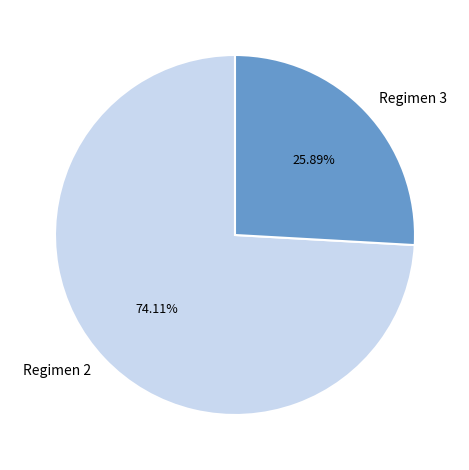

To the nearest percent, what is the difference between the largest and smallest slice percentages?

48%